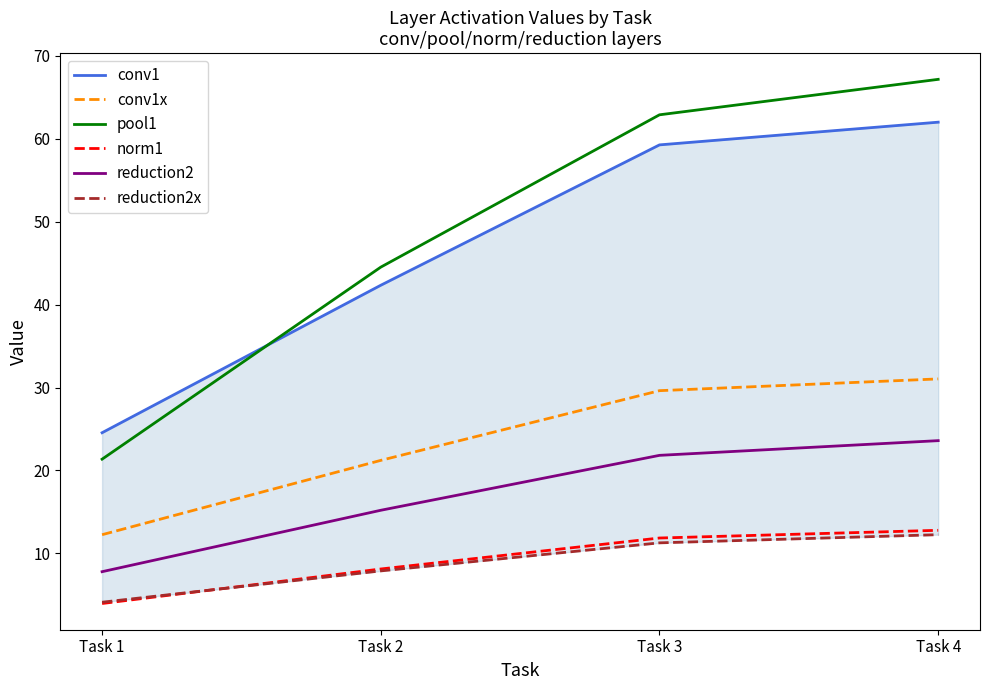

The value of conv1x at Task 4 is 44.8. True or false?

False